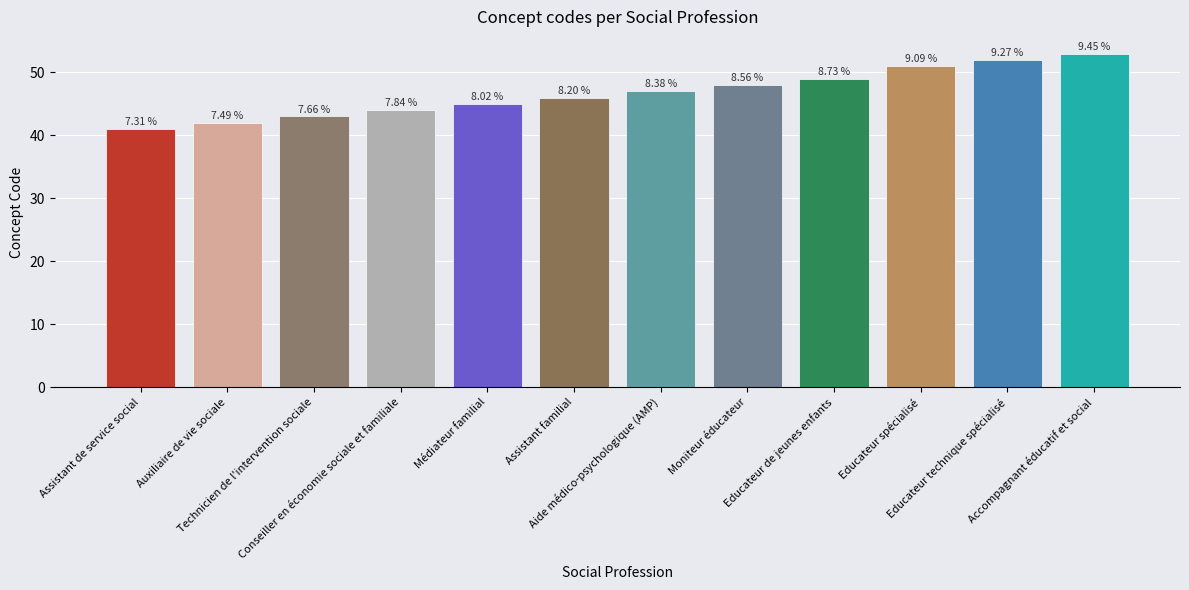

What value does the data have at Auxiliaire de vie sociale, to the nearest 5?

40